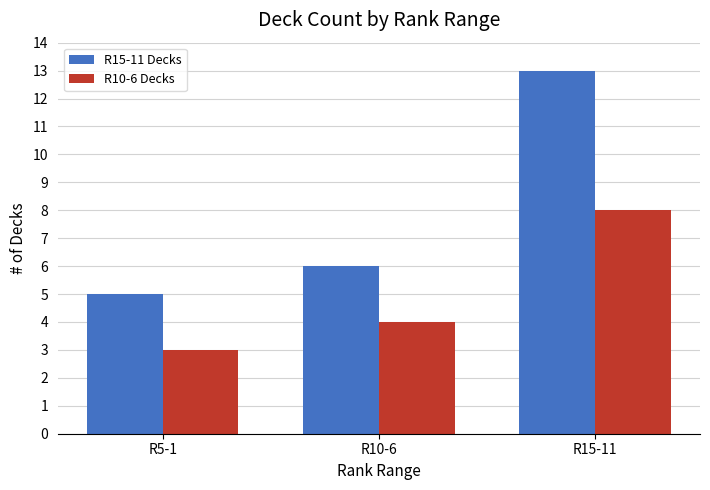

What are all the series names shown in the legend?

R15-11 Decks, R10-6 Decks